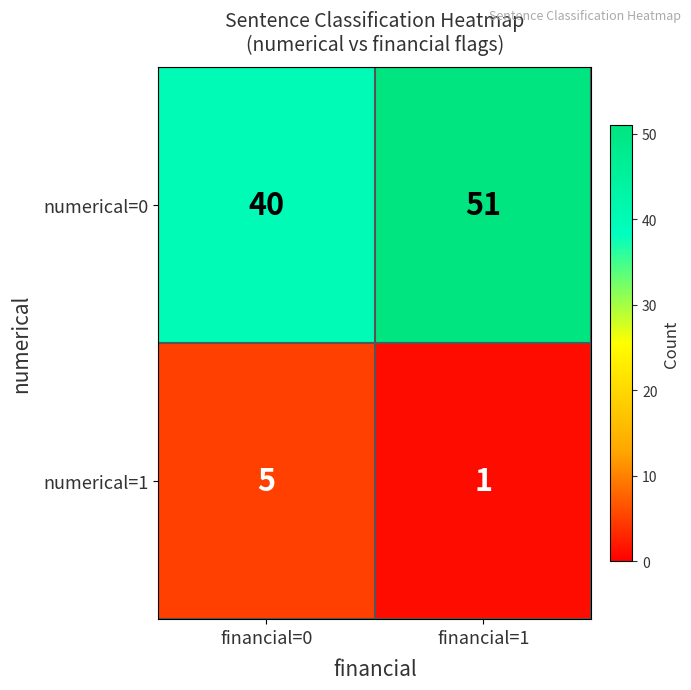

Which series has the largest range (max minus min)?

numerical=0